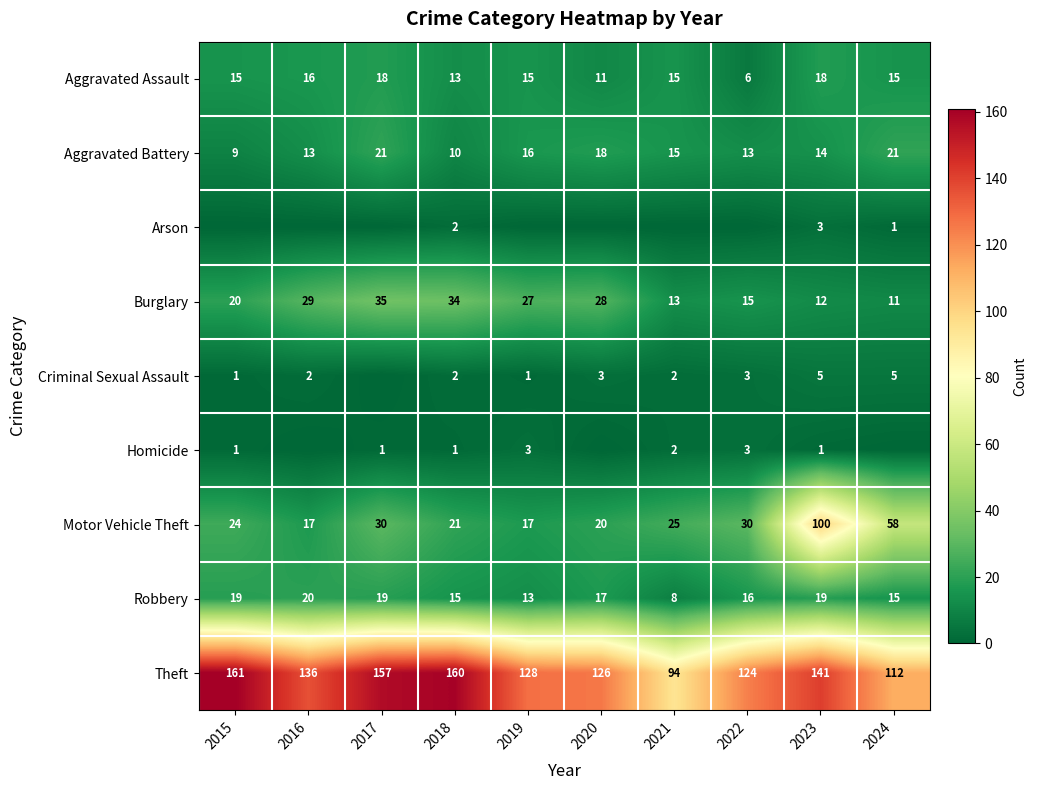

Is the value of Burglary at 2020 greater than the value of Aggravated Assault at 2024?

Yes